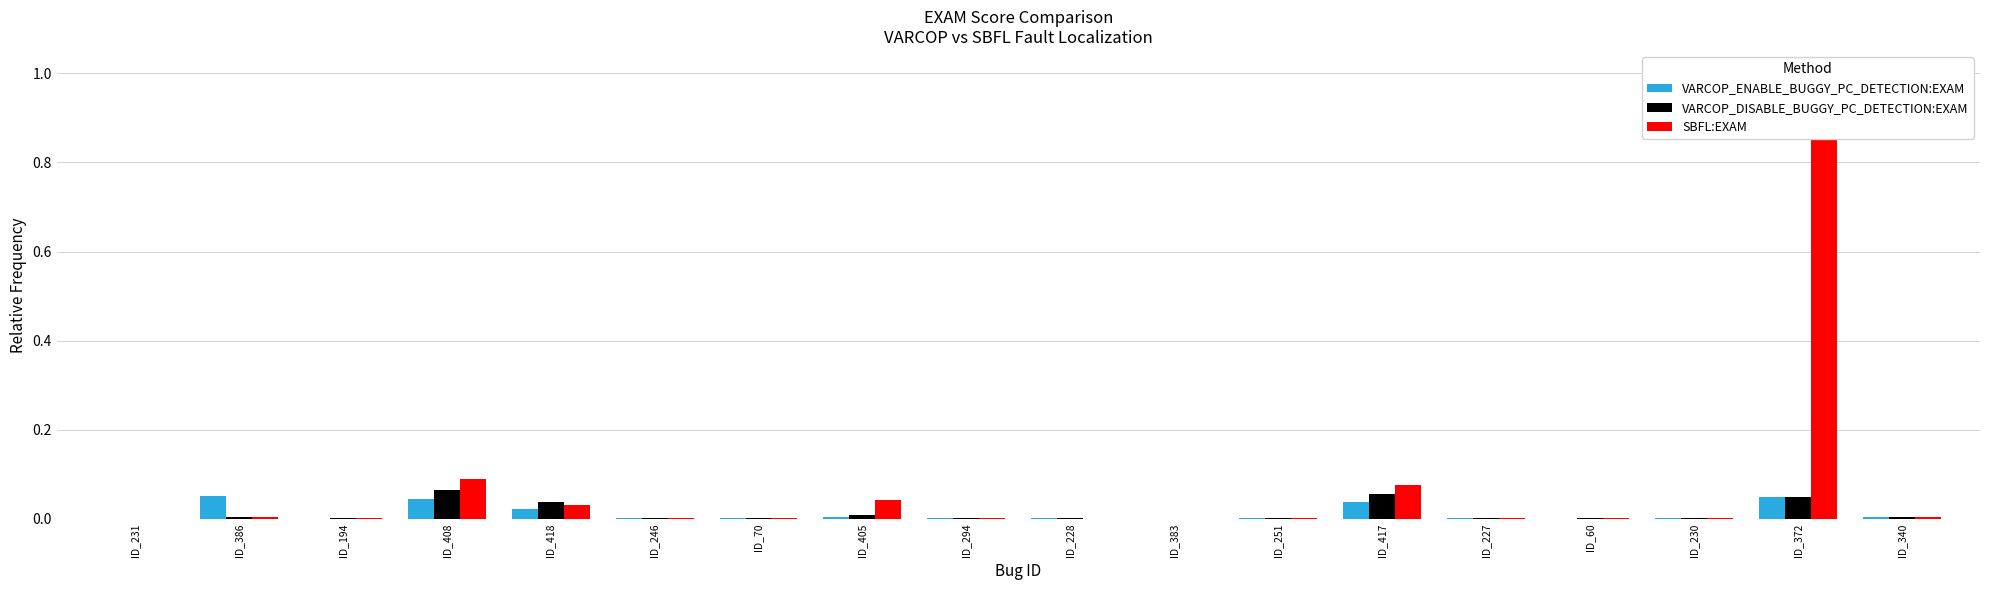

Does the chart contain any negative values?

No